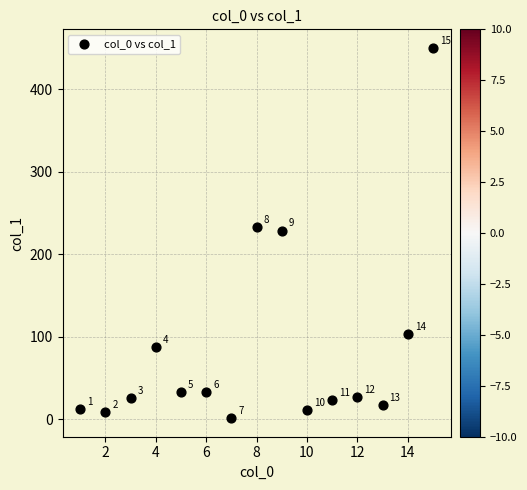

What Y value in the scatter plot is closest to 225?

228.9